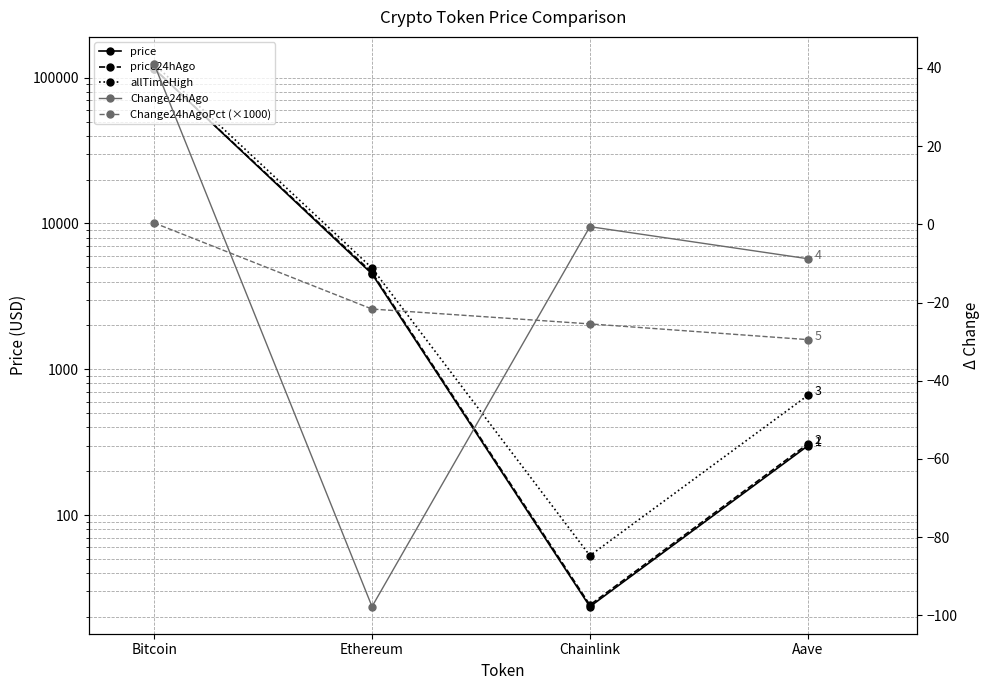

Reading left to right, list all the values displayed in this chart.

price: 115178.0	4511.8	23.6	298.4
price24hAgo: 115137.0	4609.5	24.2	307.2
allTimeHigh: 124128.0	4946.1	52.7	661.7
Change24hAgo: 41.0	-97.8	-0.6	-8.8
Change24hAgoPct (×1000): 0.4	-21.7	-25.5	-29.5